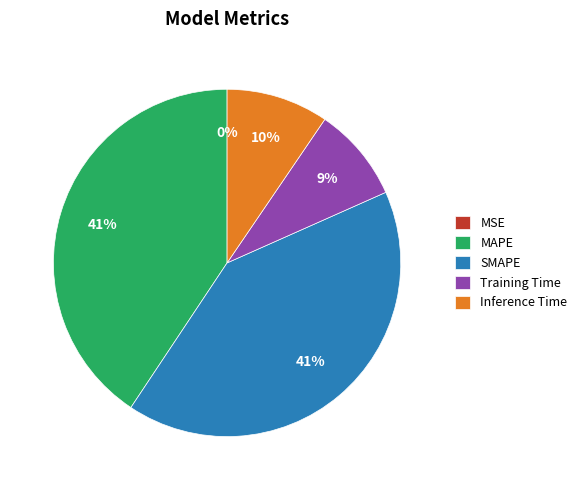

What is the smallest slice in the pie chart?

MSE